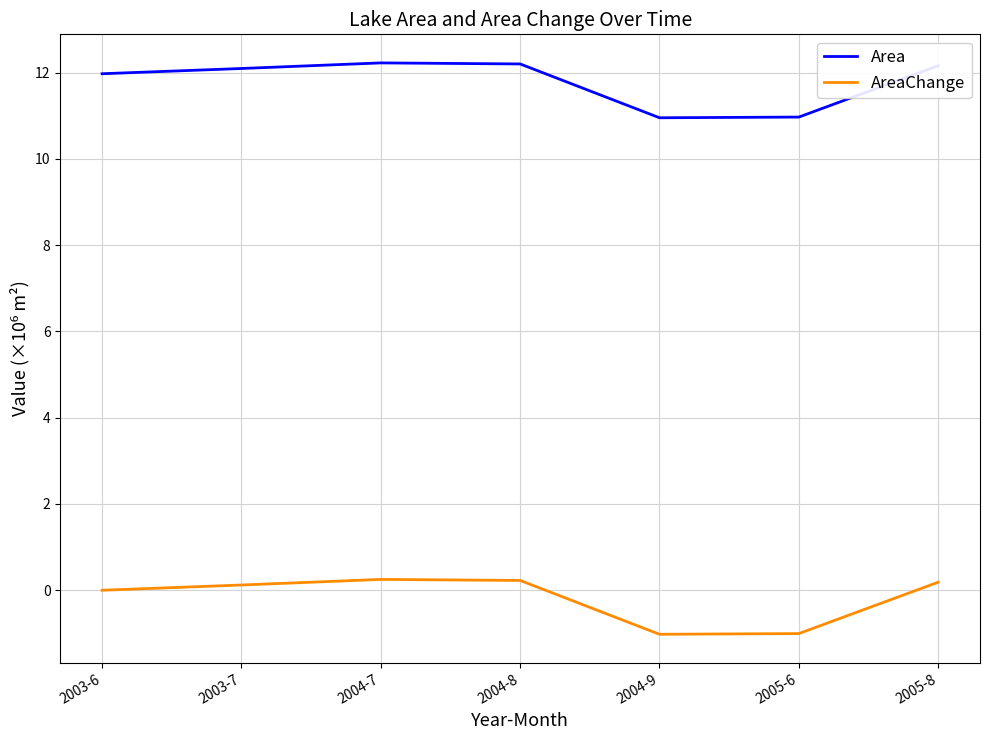

What is the maximum value for AreaChange?

0.3